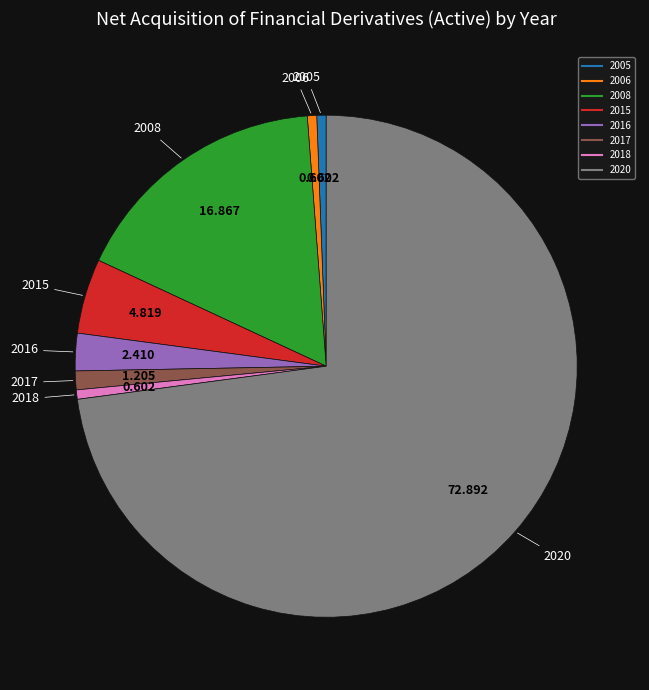

Does any single category account for the majority?

Yes